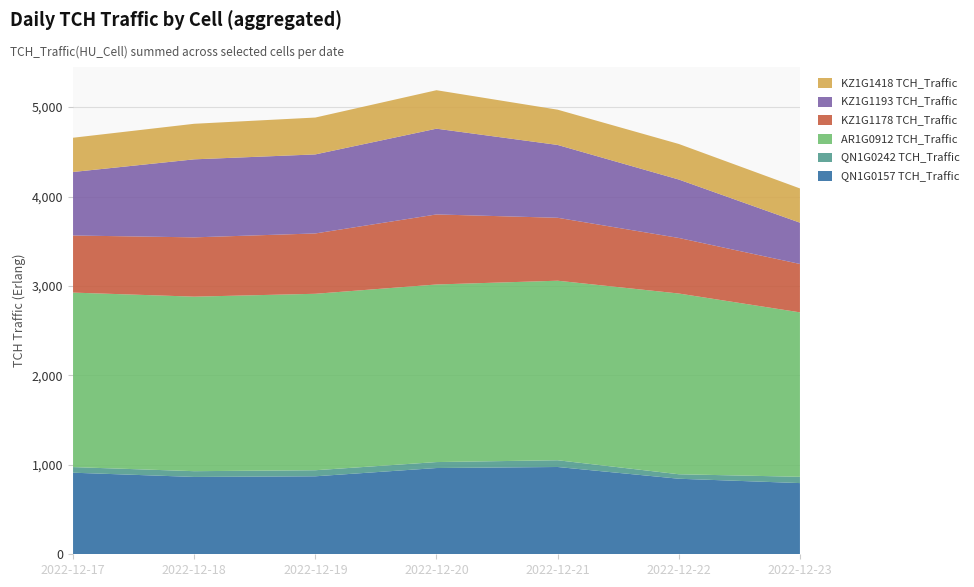

Reading left to right, transcribe all the data shown in this chart.

QN1G0157 TCH_Traffic: 2022-12-17=912.3	2022-12-18=864.9	2022-12-19=872.1	2022-12-20=964.5	2022-12-21=976.1	2022-12-22=844.7	2022-12-23=796.1
QN1G0242 TCH_Traffic: 2022-12-17=62.8	2022-12-18=64.4	2022-12-19=67.7	2022-12-20=66.7	2022-12-21=75.5	2022-12-22=50.2	2022-12-23=70.3
AR1G0912 TCH_Traffic: 2022-12-17=1951.1	2022-12-18=1951.6	2022-12-19=1973.2	2022-12-20=1985.7	2022-12-21=2007.5	2022-12-22=2021.0	2022-12-23=1838.9
KZ1G1178 TCH_Traffic: 2022-12-17=638.5	2022-12-18=663.0	2022-12-19=674.7	2022-12-20=783.3	2022-12-21=703.8	2022-12-22=621.3	2022-12-23=541.1
KZ1G1193 TCH_Traffic: 2022-12-17=710.2	2022-12-18=872.4	2022-12-19=883.8	2022-12-20=958.9	2022-12-21=814.4	2022-12-22=653.3	2022-12-23=461.7
KZ1G1418 TCH_Traffic: 2022-12-17=382.9	2022-12-18=397.6	2022-12-19=412.3	2022-12-20=430.3	2022-12-21=394.3	2022-12-22=397.6	2022-12-23=382.9